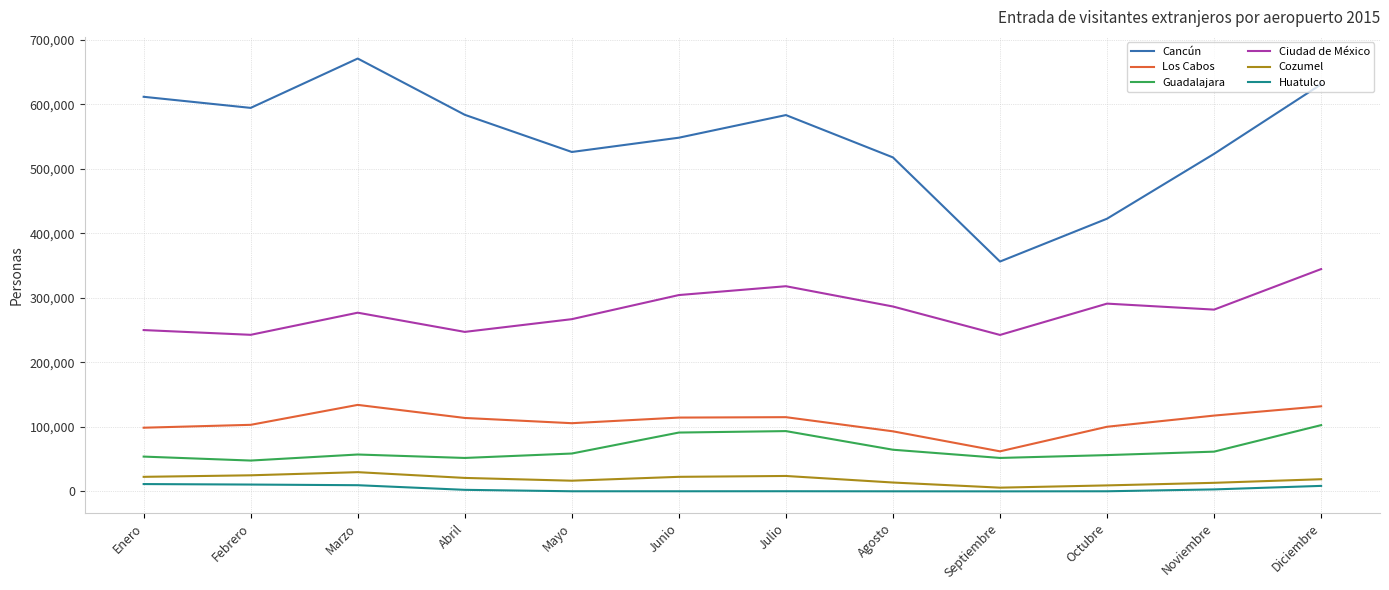

Which series has the widest spread of values?

Cancún